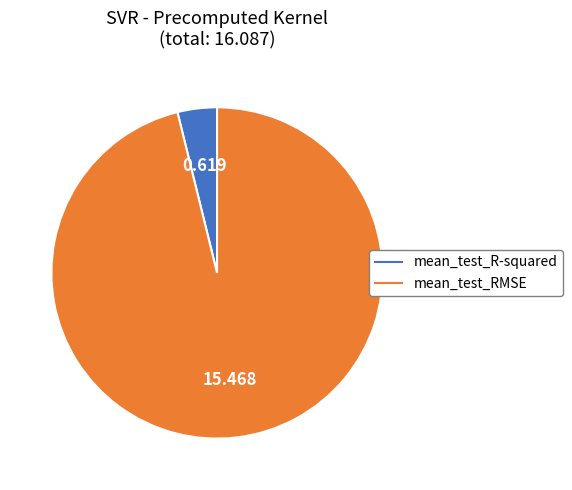

Between mean_test_R-squared and mean_test_RMSE, which is larger?

mean_test_RMSE